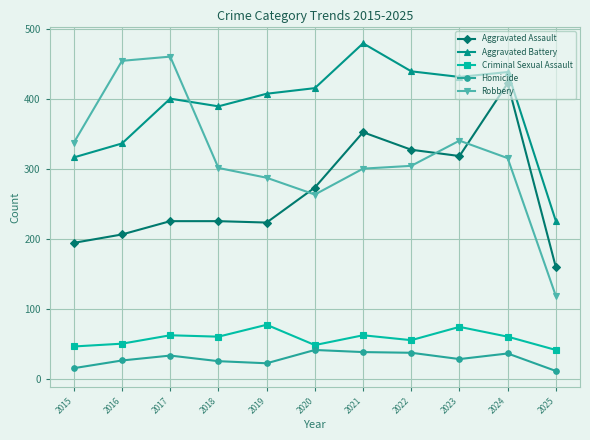

The value of Criminal Sexual Assault at 2025 is 41. True or false?

True